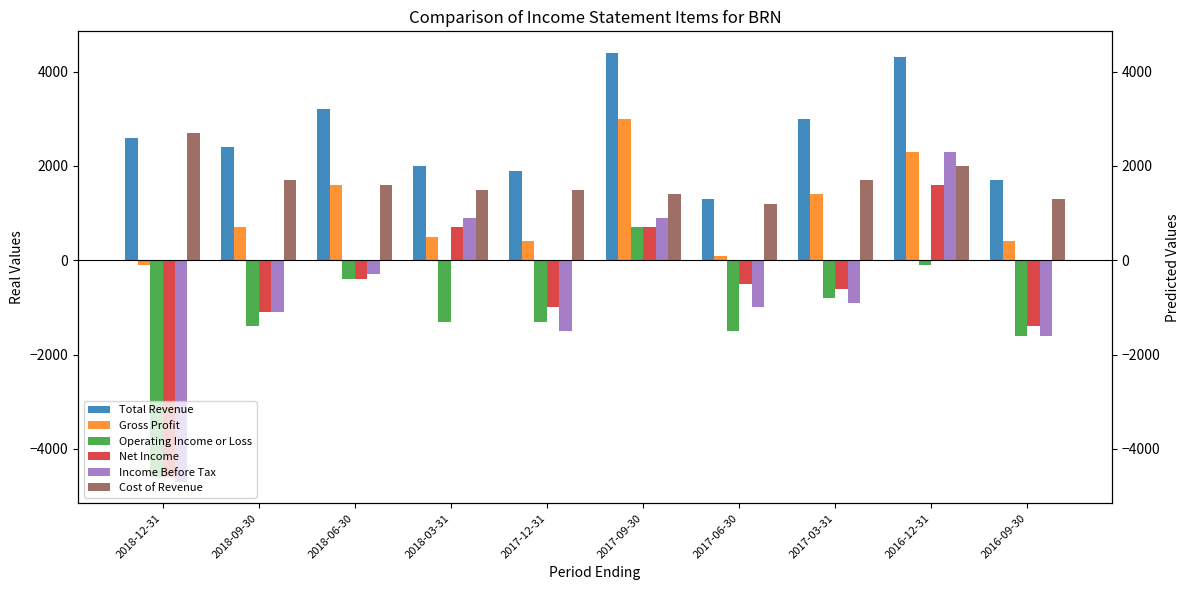

How many values in the Cost of Revenue series exceed 1600?

4